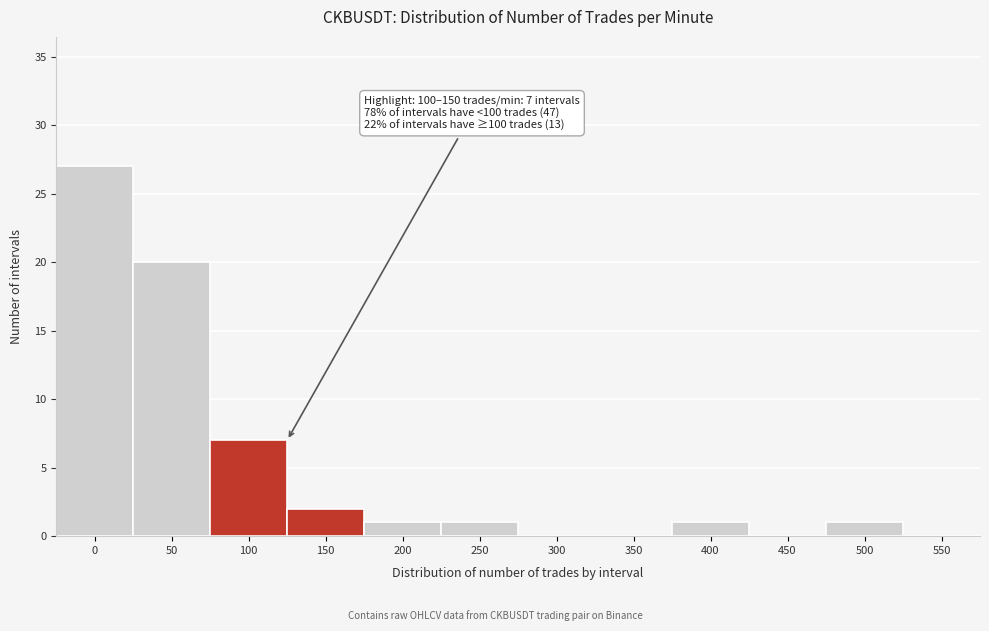

Reading left to right, what are all the values shown in this chart?

0=27	50=20	100=7	150=2	200=1	250=1	300=0	350=0	400=1	450=0	500=1	550=0